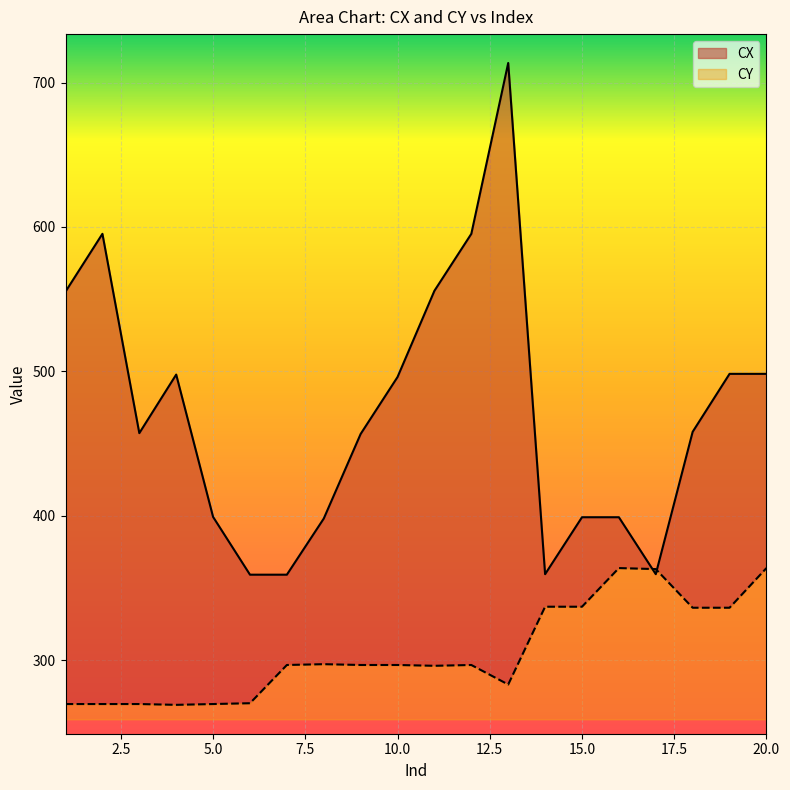

Reading right to left, extract all data points from this chart.

CX: 20=498.3	19=498.3	18=458.1	17=359.5	16=399.0	15=399.0	14=359.5	13=713.5	12=595.2	11=555.8	10=496.1	9=456.6	8=398.0	7=359.2	6=359.2	5=399.2	4=497.8	3=457.2	2=595.2	1=555.2
CY: 20=363.7	19=336.3	18=336.3	17=363.0	16=363.7	15=337.0	14=337.0	13=283.1	12=296.6	11=296.1	10=296.6	9=296.6	8=297.2	7=296.6	6=270.2	5=269.6	4=269.0	3=269.6	2=269.6	1=269.6